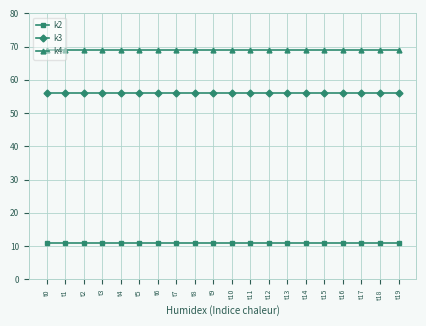

Reading right to left, extract all data points from this chart.

k2: 11	11	11	11	11	11	11	11	11	11	11	11	11	11	11	11	11	11	11	11
k3: 56	56	56	56	56	56	56	56	56	56	56	56	56	56	56	56	56	56	56	56
k4: 69	69	69	69	69	69	69	69	69	69	69	69	69	69	69	69	69	69	69	69